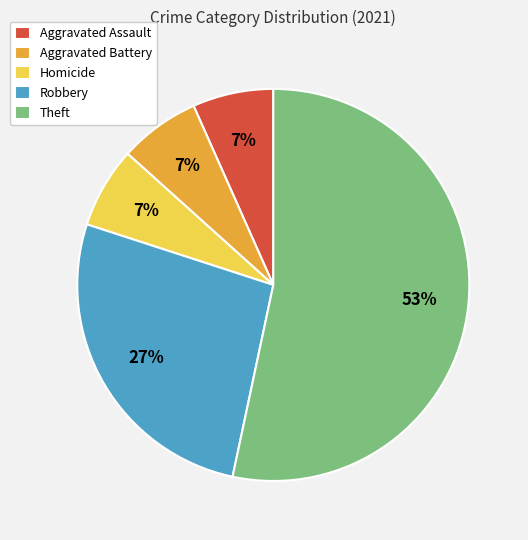

Is there a majority slice in this chart?

Yes